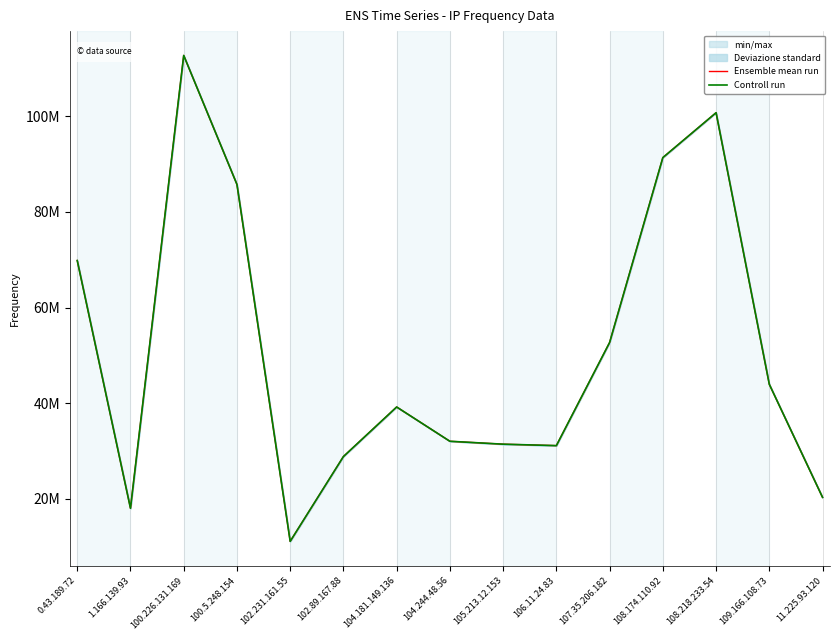

True or false: Controll run and Ensemble mean run intersect in this chart.

False